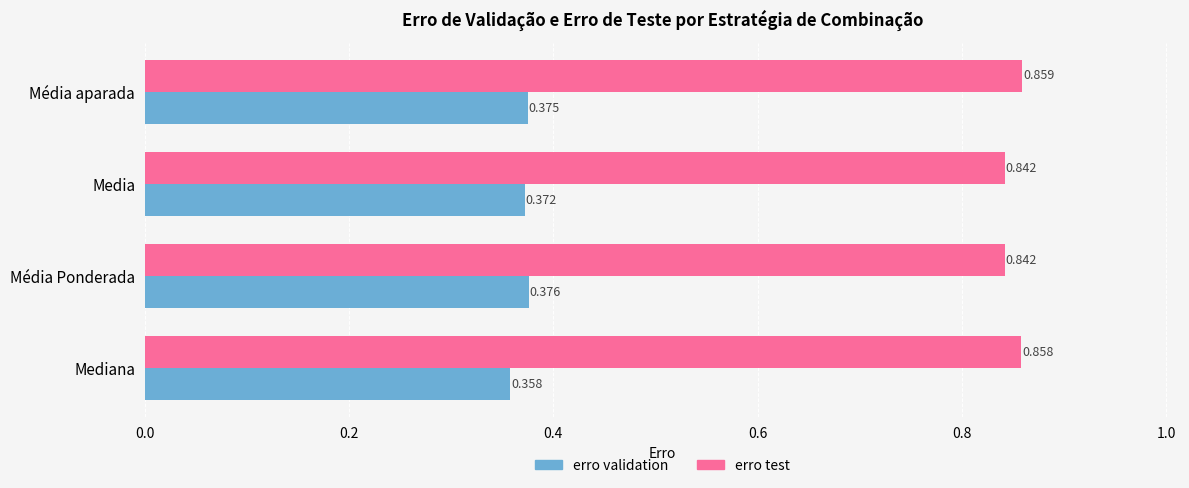

What is the sum of all erro validation values?

1.5